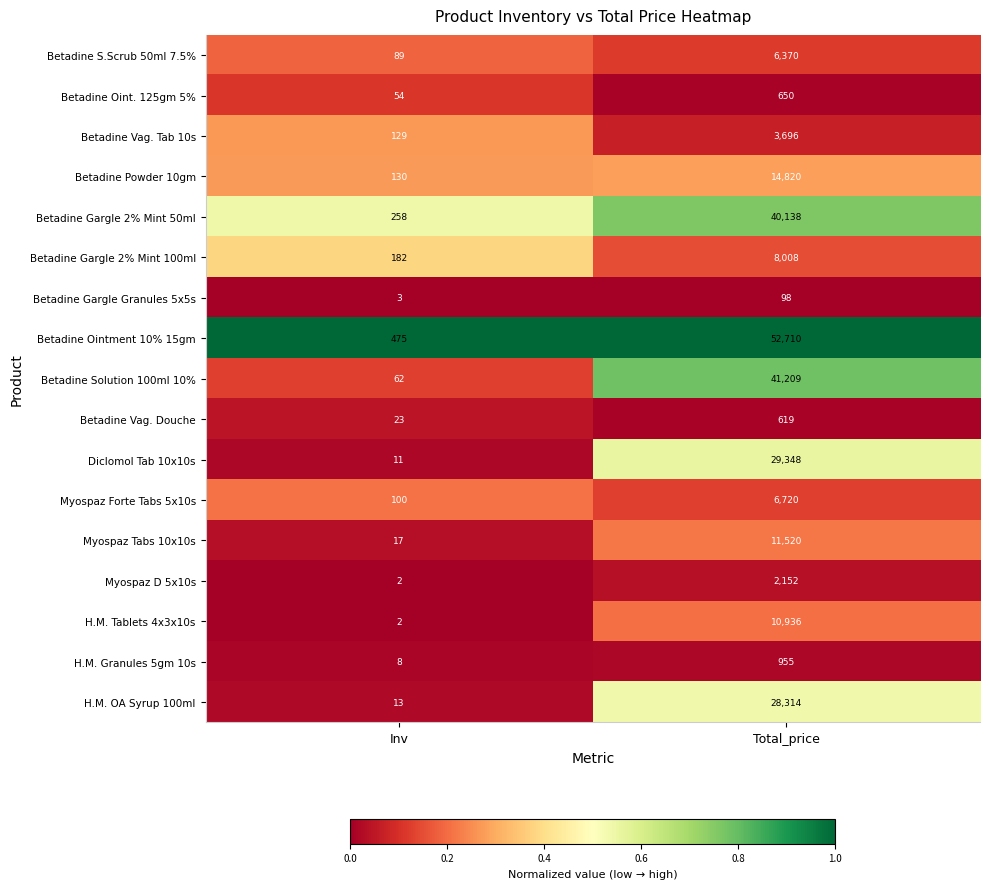

List the series in order of their peak value, lowest first.

Betadine Gargle Granules 5x5s, Betadine Vag. Douche, Betadine Oint. 125gm 5%, H.M. Granules 5gm 10s, Myospaz D 5x10s, Betadine Vag. Tab 10s, Betadine S.Scrub 50ml 7.5%, Myospaz Forte Tabs 5x10s, Betadine Gargle 2% Mint 100ml, H.M. Tablets 4x3x10s, Myospaz Tabs 10x10s, Betadine Powder 10gm, H.M. OA Syrup 100ml, Diclomol Tab 10x10s, Betadine Gargle 2% Mint 50ml, Betadine Solution 100ml 10%, Betadine Ointment 10% 15gm